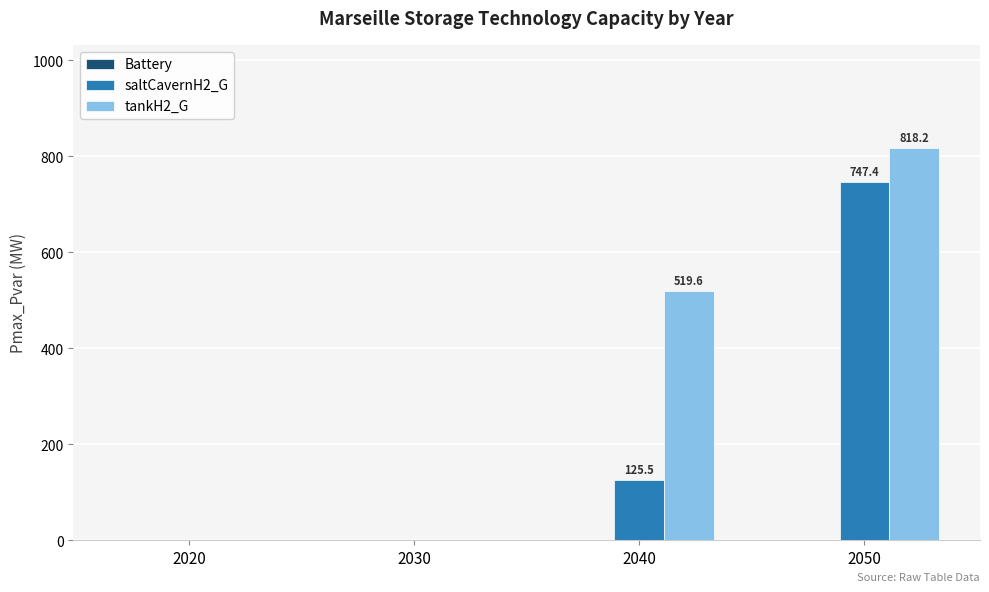

How many data points in tankH2_G are above 519?

2